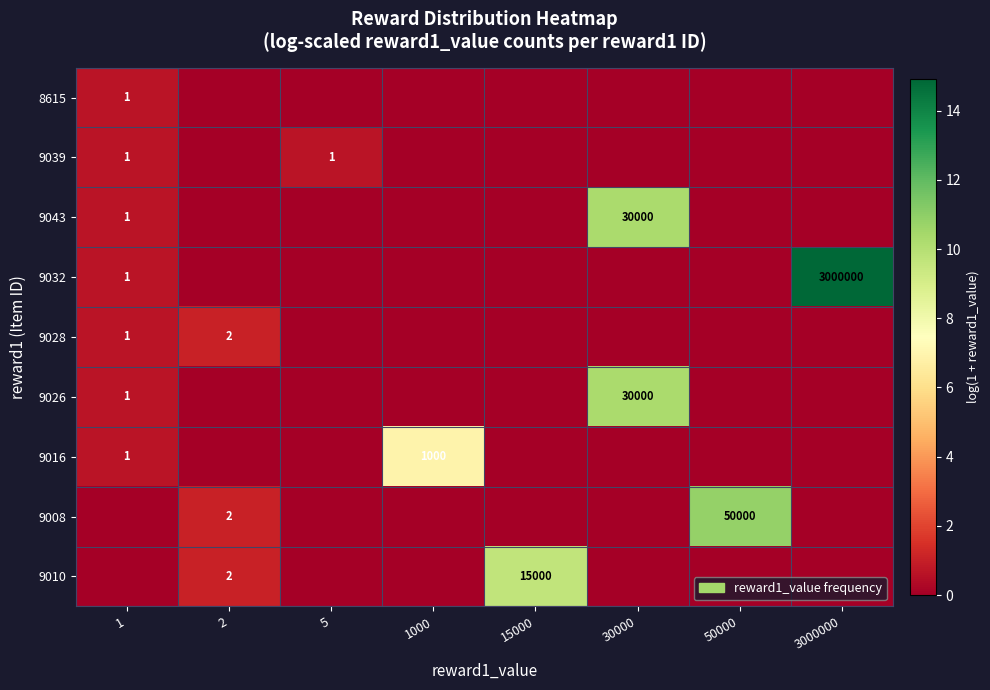

How many positive values does the 9043 series have?

2